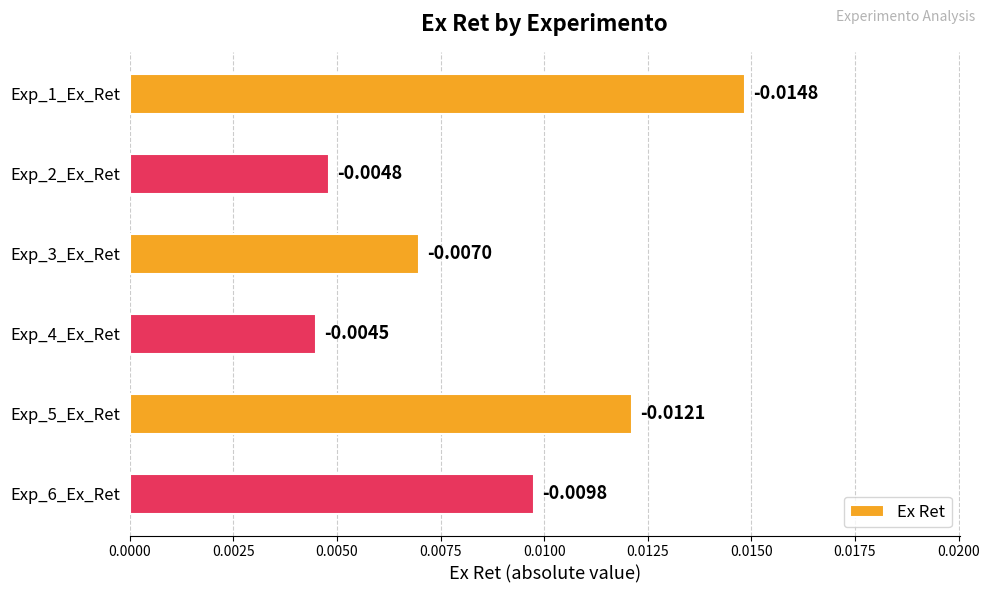

Between Exp_5_Ex_Ret and Exp_4_Ex_Ret, which is larger?

Exp_5_Ex_Ret